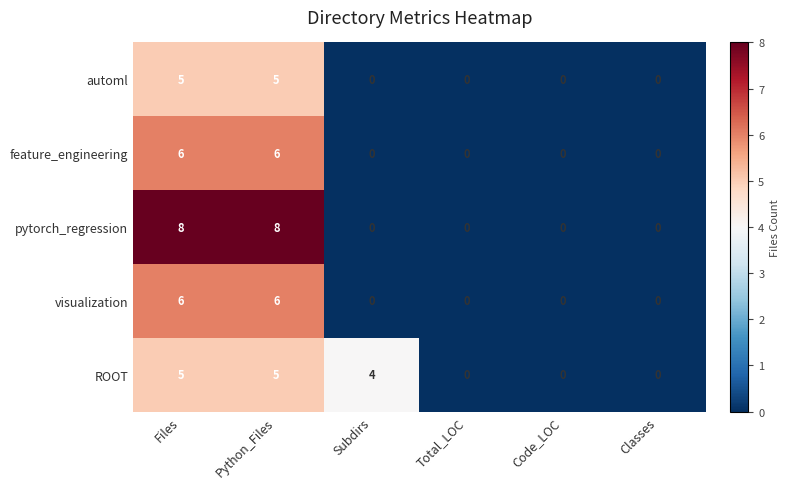

Reading left to right, extract all data points from this chart.

automl: 5	5	0	0	0	0
feature_engineering: 6	6	0	0	0	0
pytorch_regression: 8	8	0	0	0	0
visualization: 6	6	0	0	0	0
ROOT: 5	5	4	0	0	0